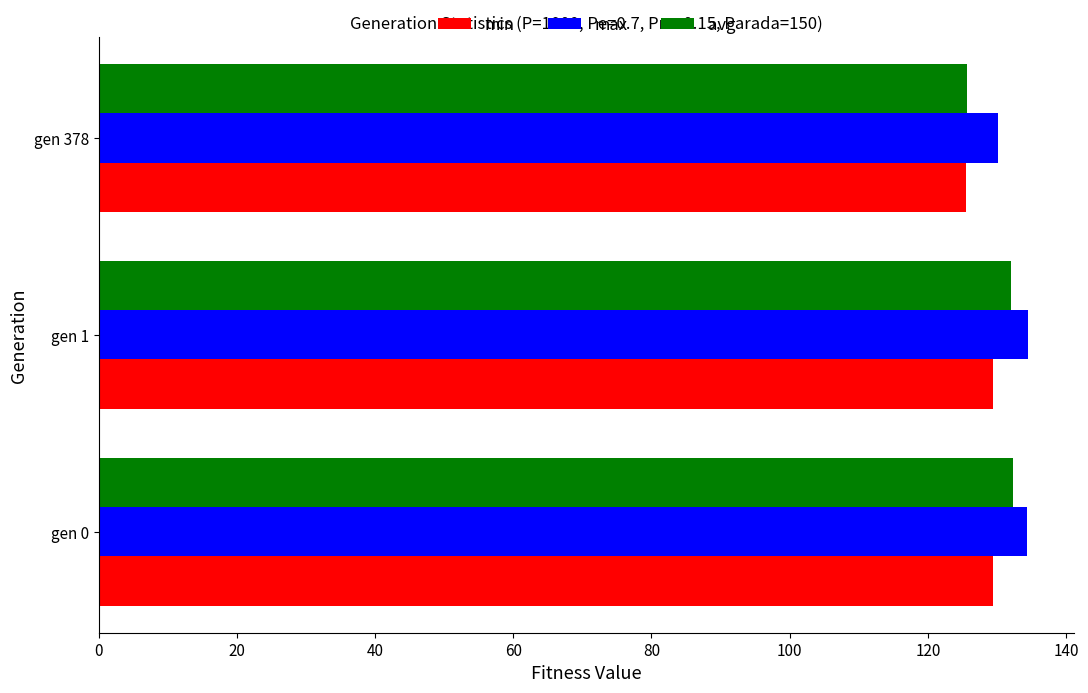

List the series in order of their overall mean, highest first.

max, avg, min